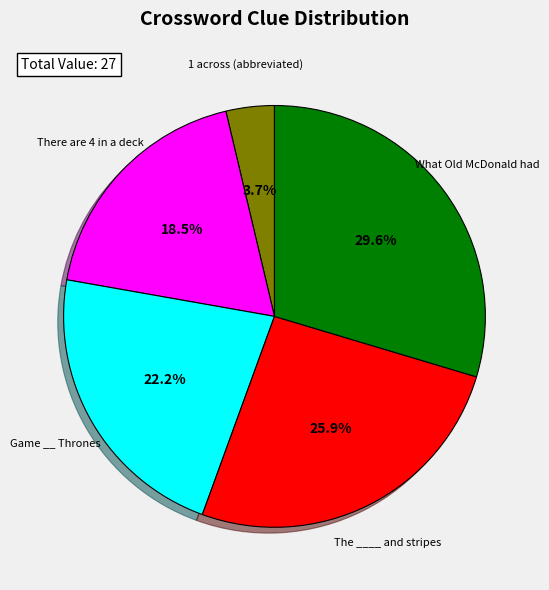

To the nearest percent, what percentage of the pie is 1 across (abbreviated)?

4%